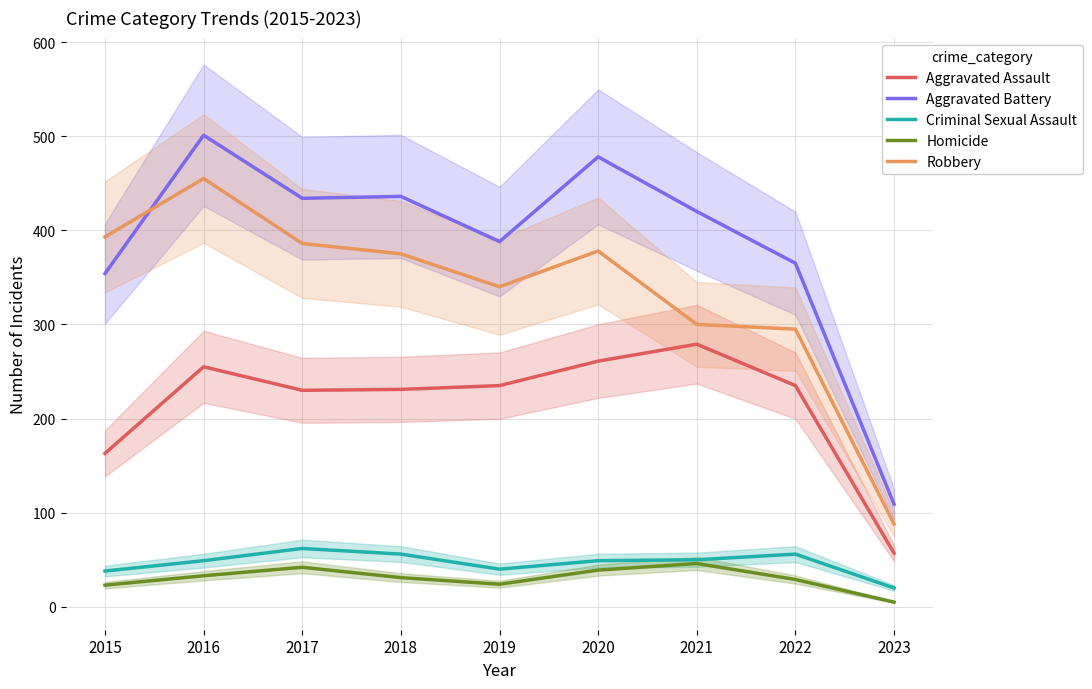

How many interior local valleys does the Aggravated Assault series have?

1